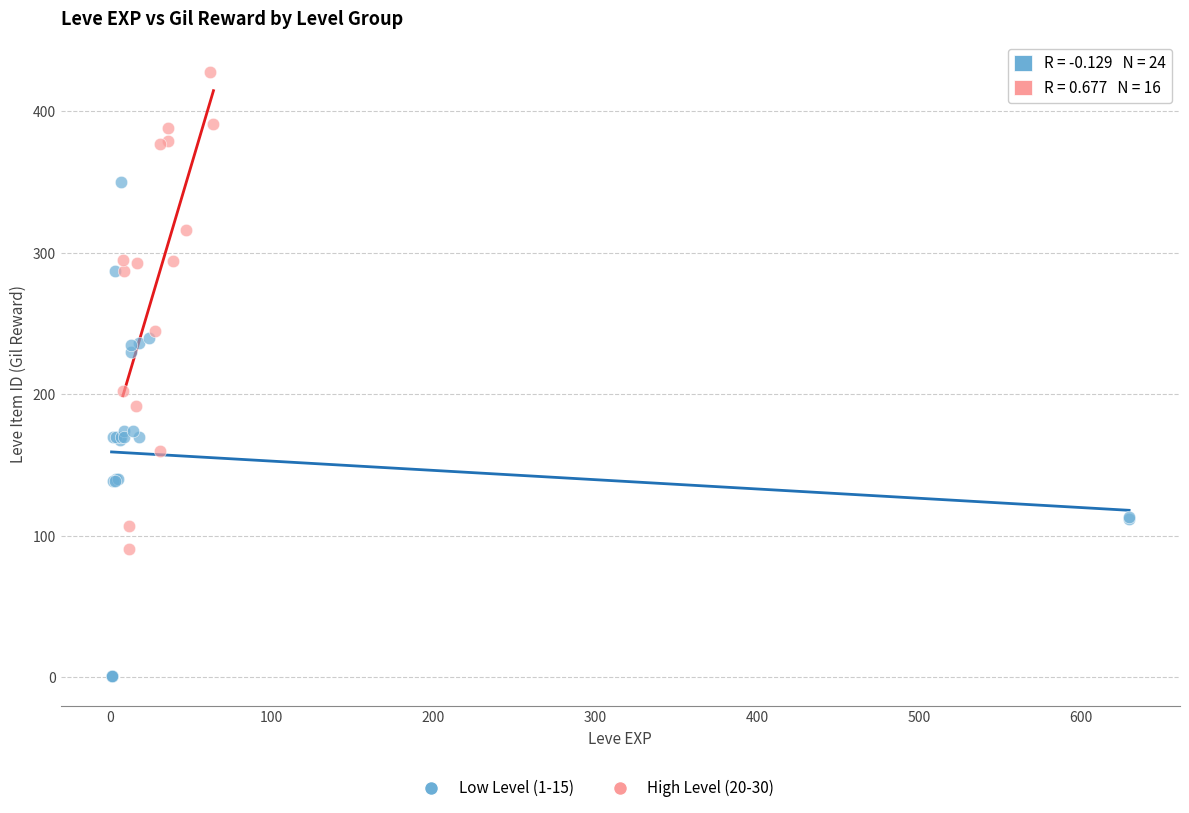

Which series contains the lowest Y value?

Low Level (1-15)